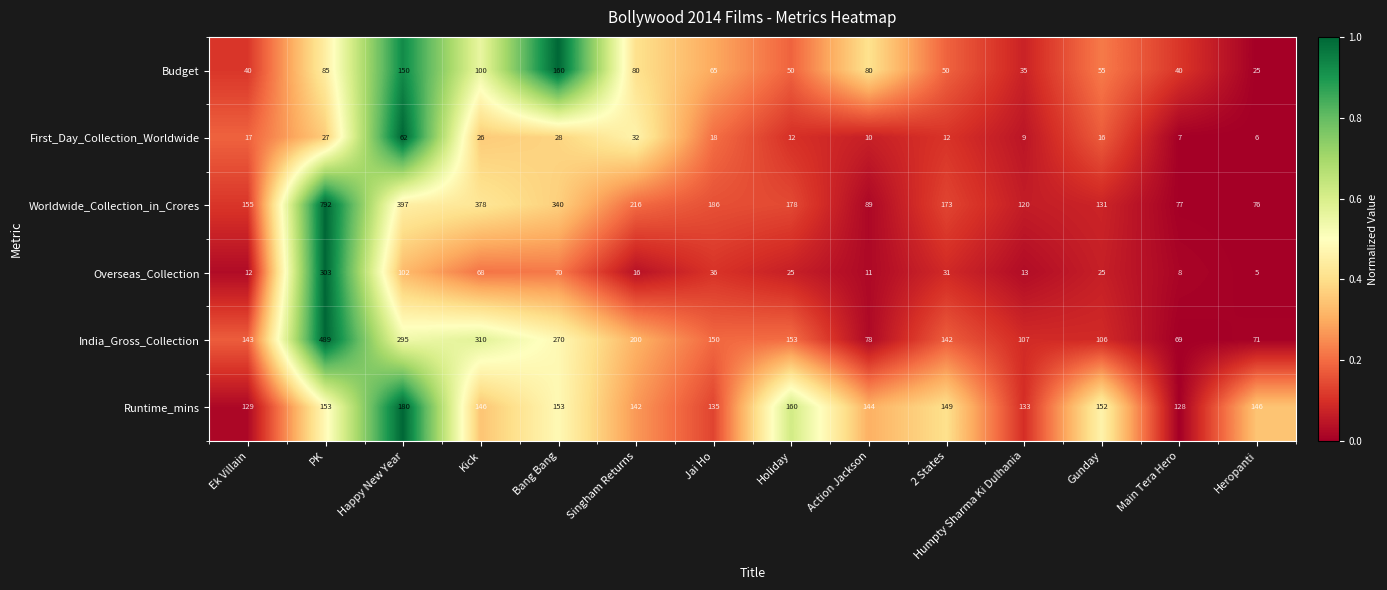

List the series in order of their peak value, lowest first.

First_Day_Collection_Worldwide, Budget, Runtime_mins, Overseas_Collection, India_Gross_Collection, Worldwide_Collection_in_Crores